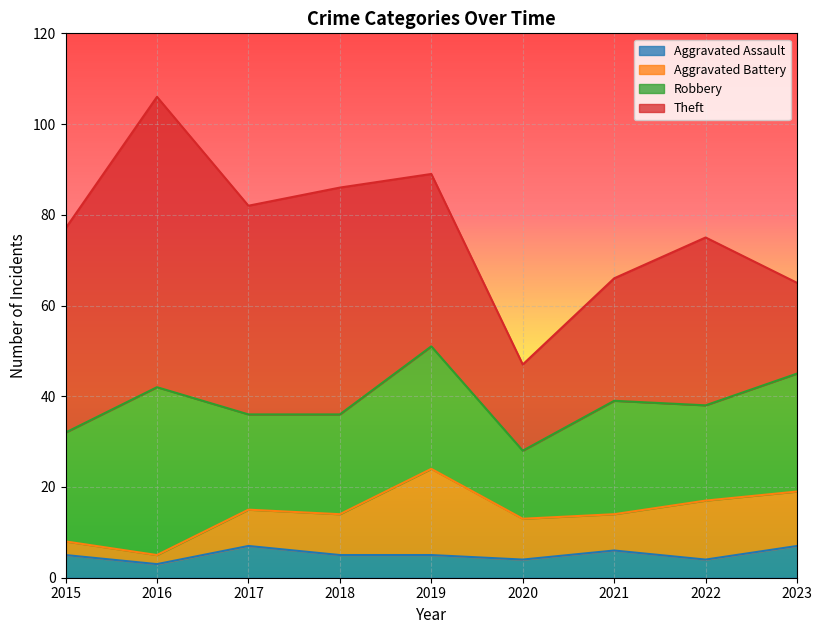

At which category is the sum across all series the highest?

2016